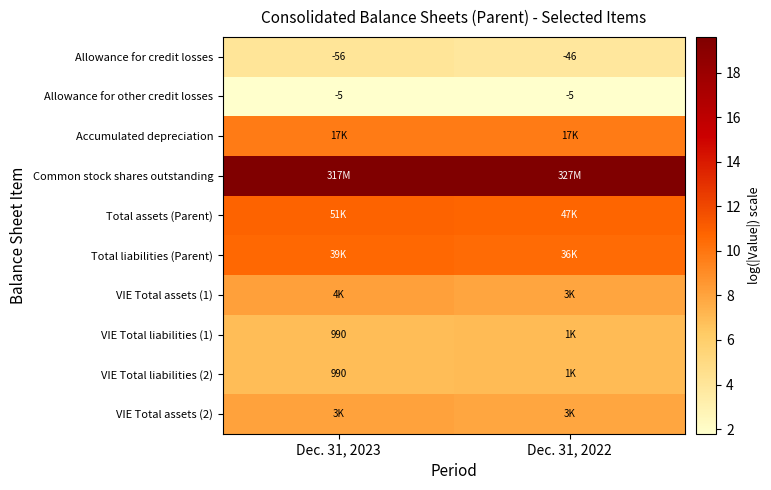

Reading left to right, transcribe all the data shown in this chart.

row_0: 4.0	3.9
row_1: 1.8	1.8
row_2: 9.8	9.7
row_3: 19.6	19.6
row_4: 10.8	10.8
row_5: 10.6	10.5
row_6: 8.2	8.0
row_7: 6.9	6.9
row_8: 6.9	6.9
row_9: 8.1	7.9